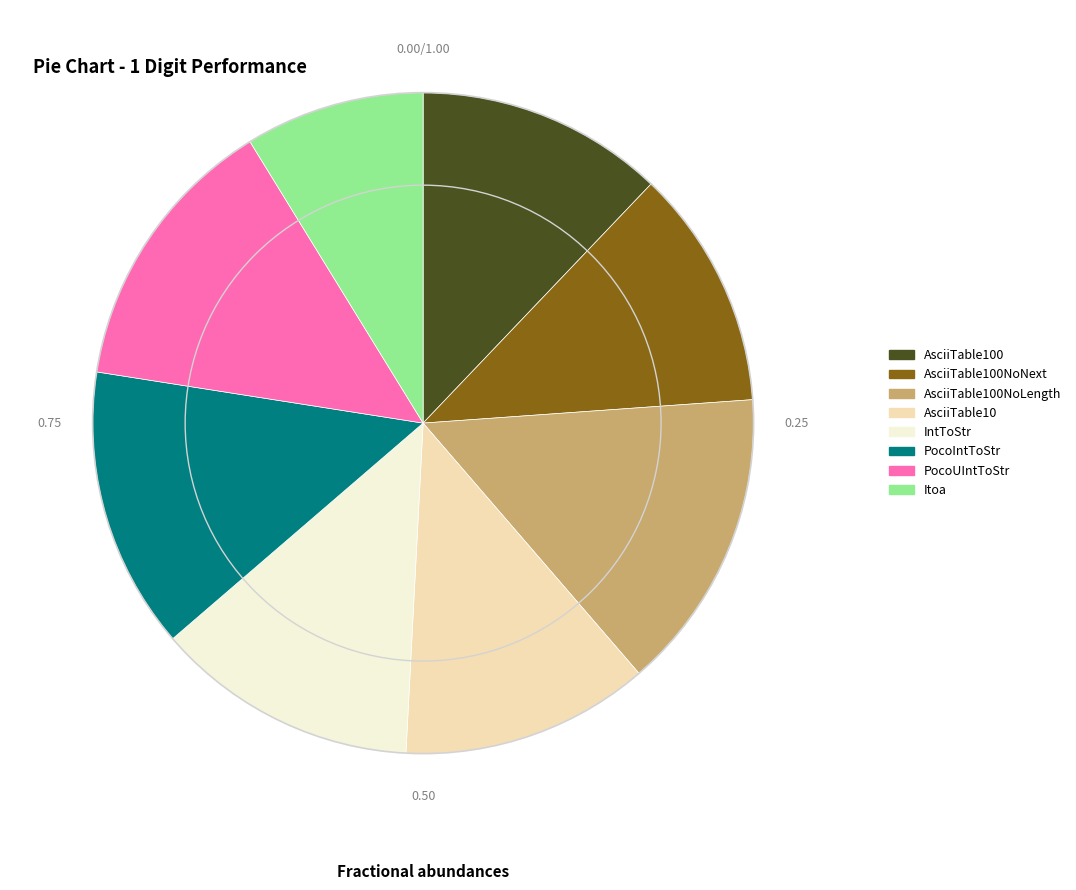

Is there any slice that represents more than half of the pie?

No